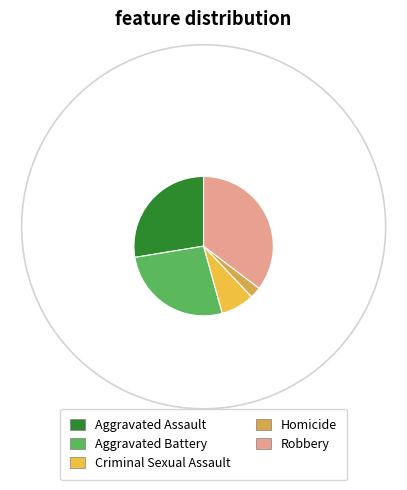

Which slice is the largest?

Robbery